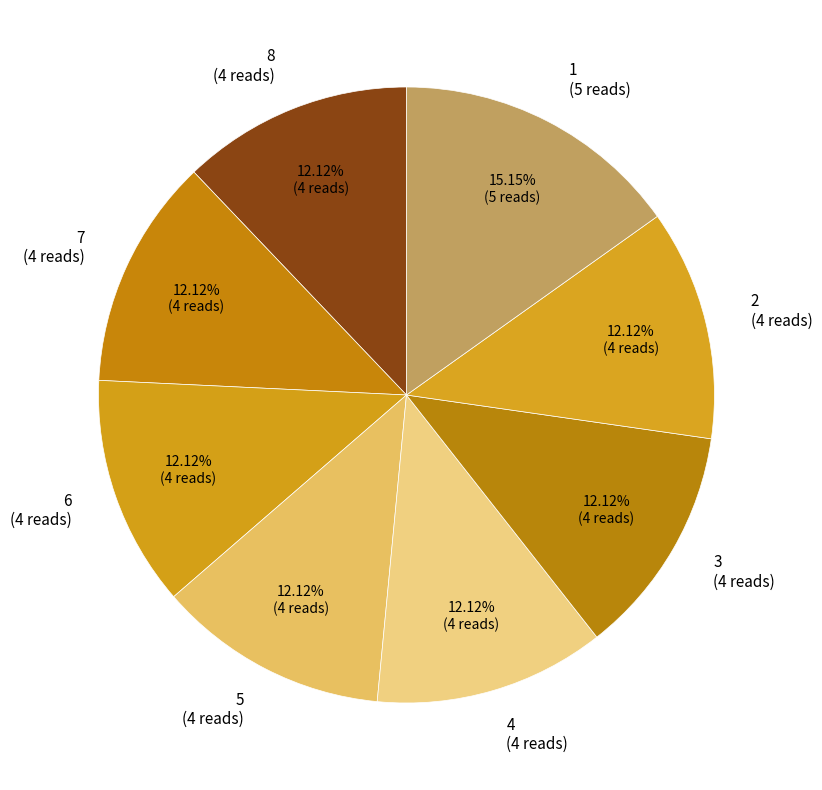

True or false: 5 accounts for 12% of the total.

True